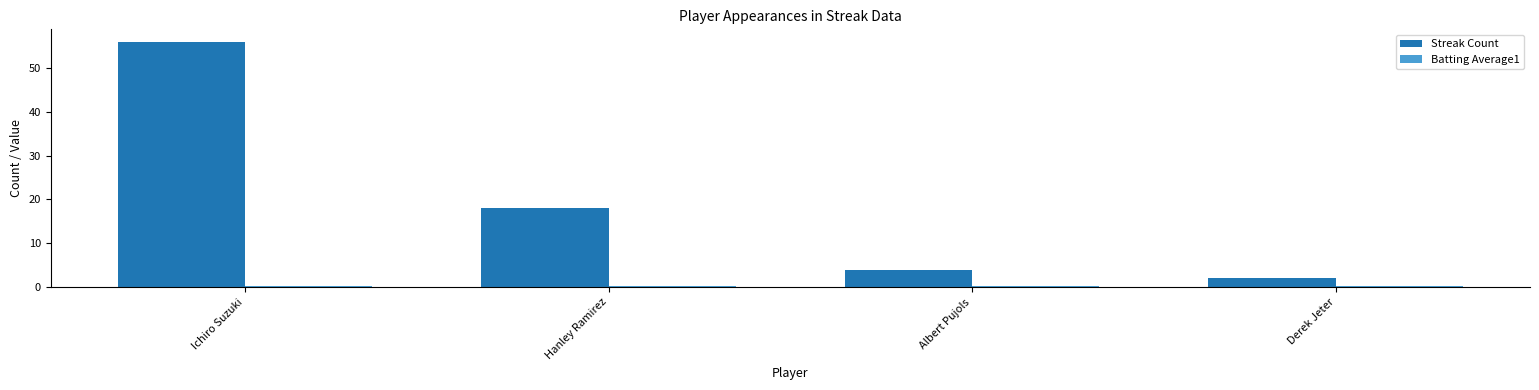

What is the label of the 1st bar from the right?

Derek Jeter